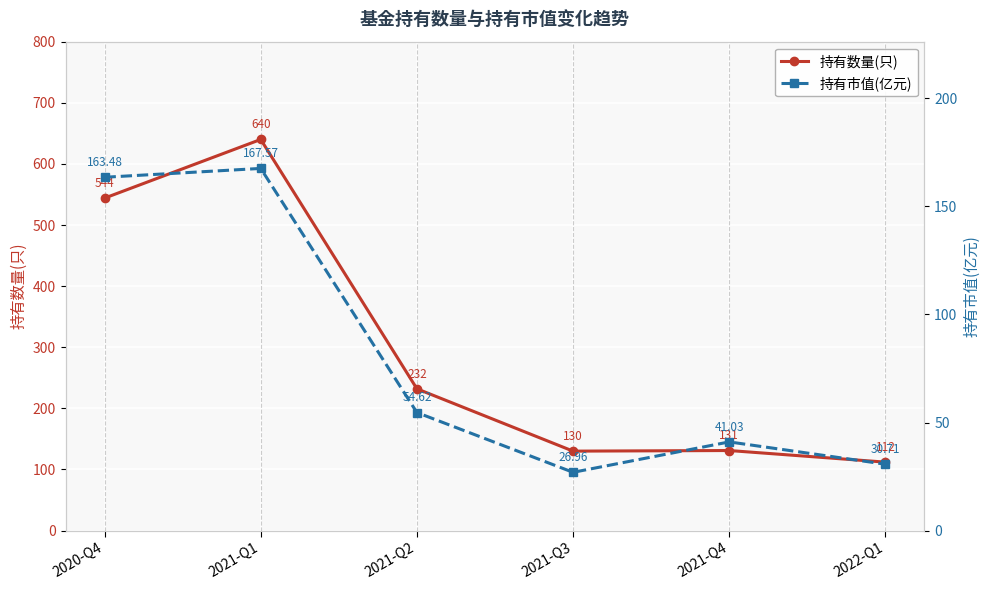

Reading left to right, extract all data points from this chart.

持有数量(只): 544.0	640.0	232.0	130.0	131.0	112.0
持有市值(亿元): 163.5	167.6	54.6	27.0	41.0	30.7